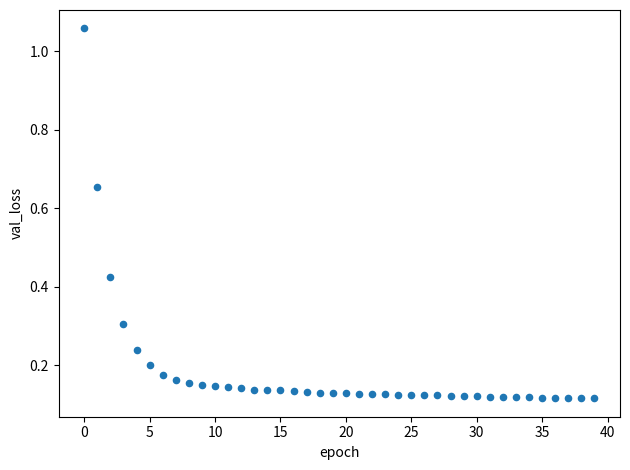

What is the range of Y values (max minus min)?

0.9